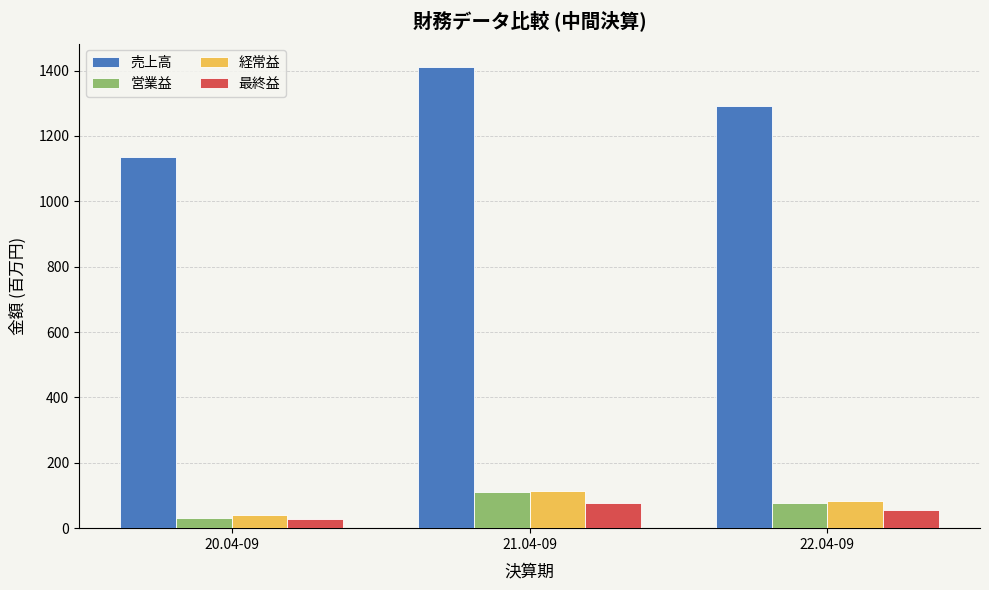

What is the spread (max minus min) of values at 22.04-09?

1233